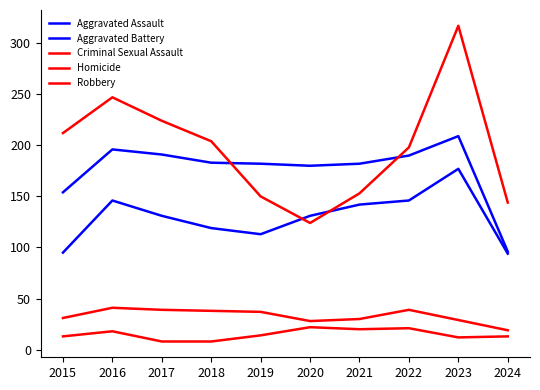

Is this an area chart (filled region under the line)?

No